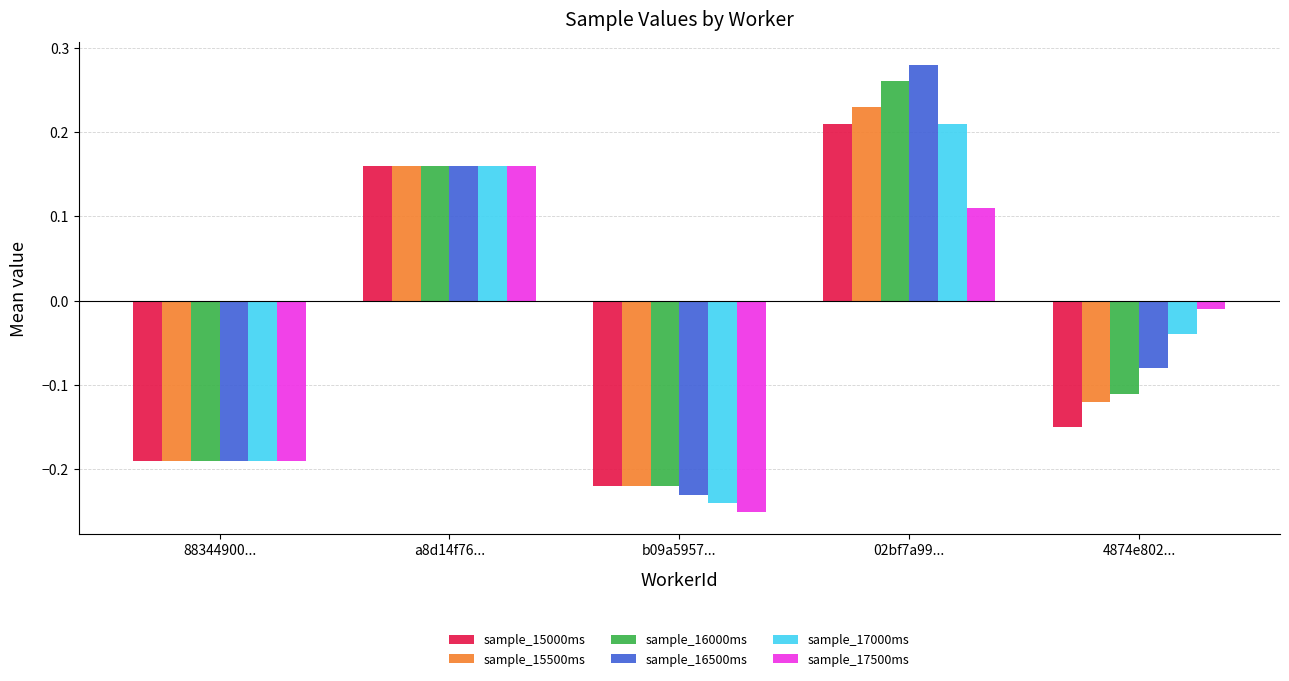

How many bars are there in each group?

6